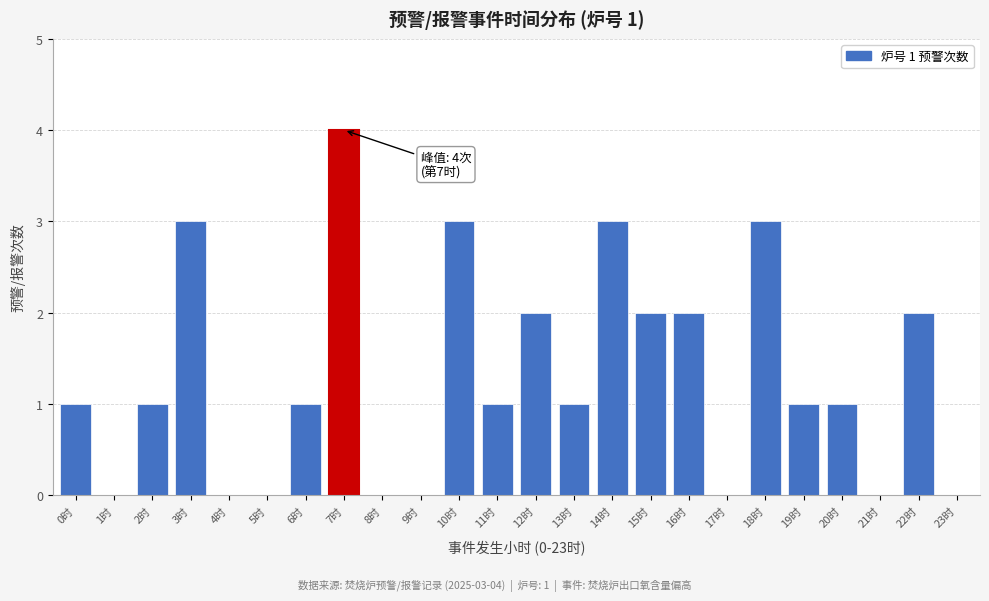

Reading right to left, extract all data points from this chart.

23时=0	22时=2	21时=0	20时=1	19时=1	18时=3	17时=0	16时=2	15时=2	14时=3	13时=1	12时=2	11时=1	10时=3	9时=0	8时=0	7时=4	6时=1	5时=0	4时=0	3时=3	2时=1	1时=0	0时=1